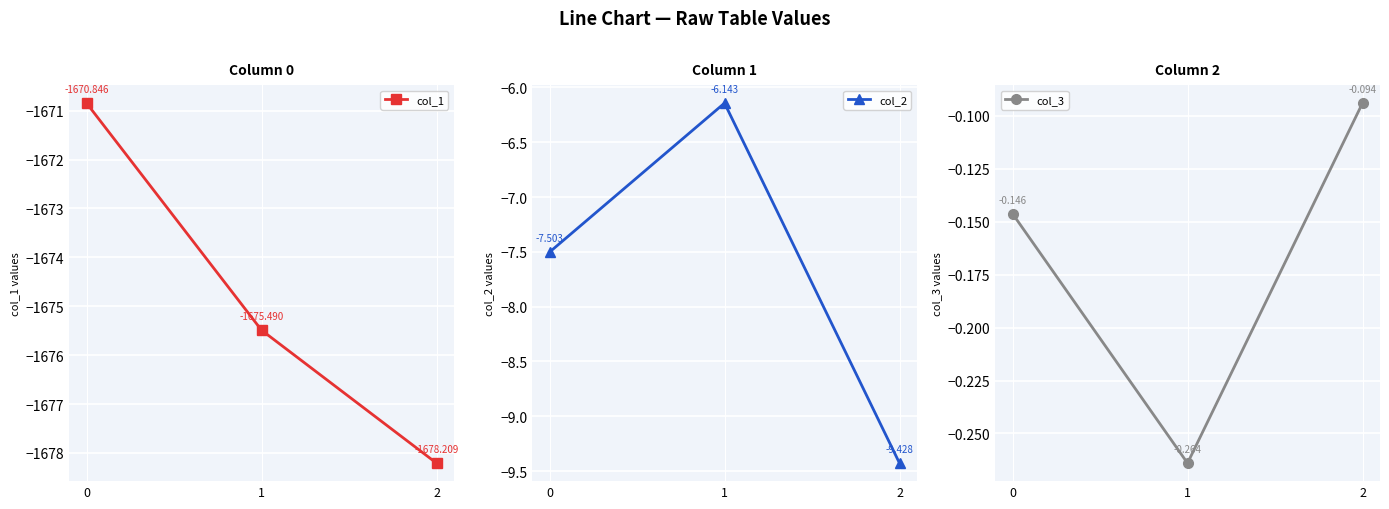

Reading left to right, transcribe all the data shown in this chart.

col_1: -1670.8	-1675.5	-1678.2
col_2: -7.5	-6.1	-9.4
col_3: -0.1	-0.3	-0.1